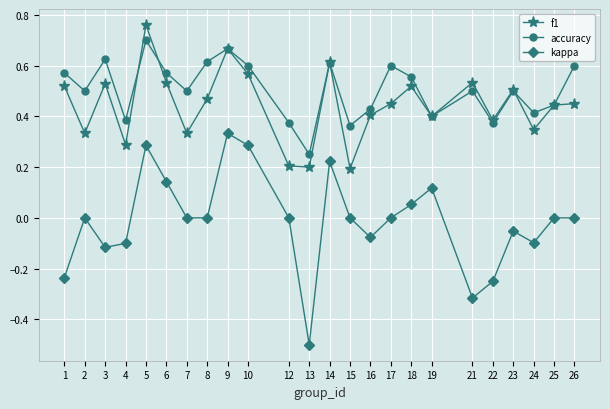

Where is accuracy nearest to the value 0?

13